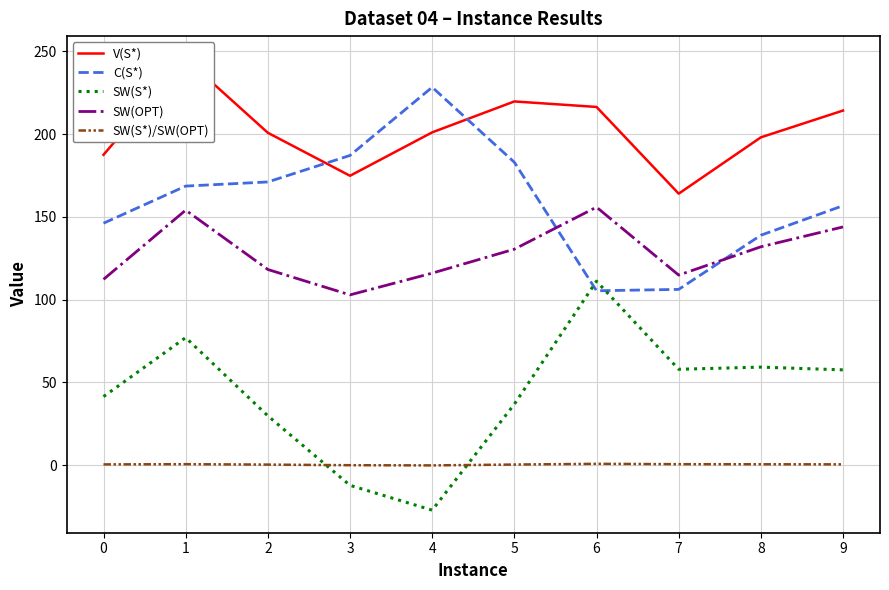

At which category does SW(S*) reach its first local peak?

1